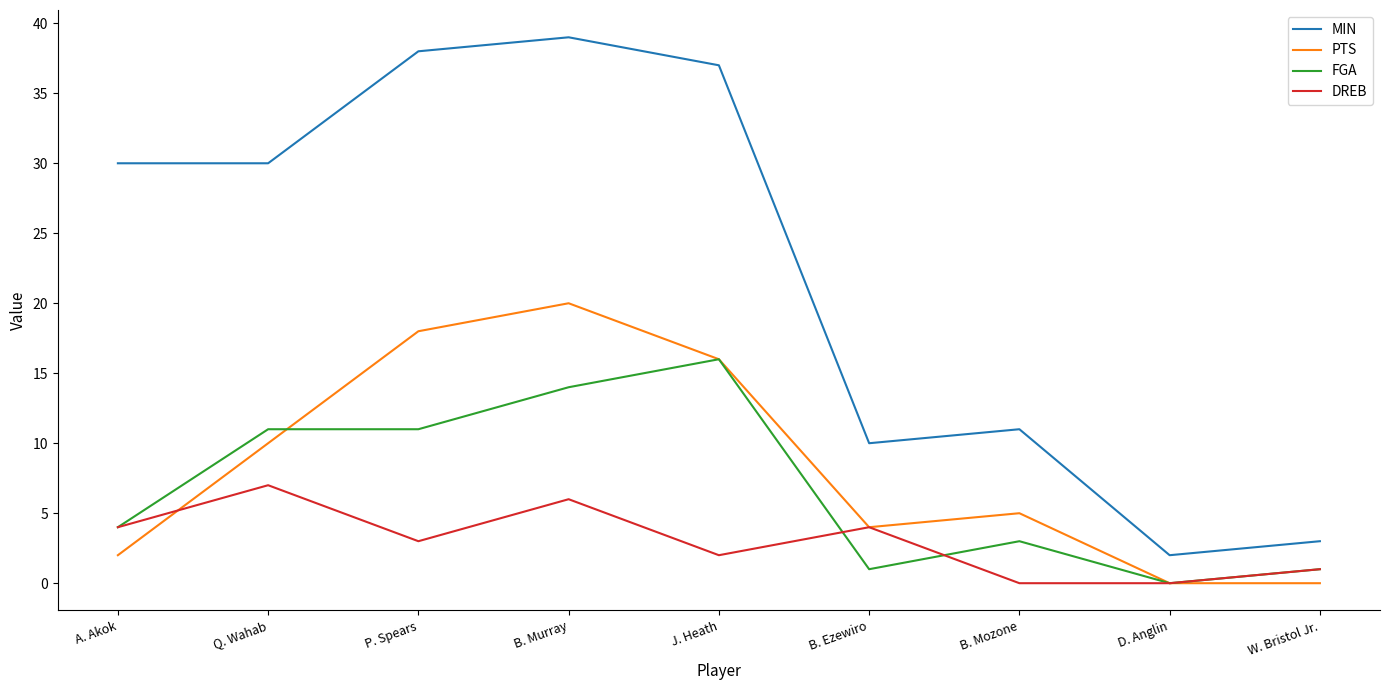

Which series has the largest range (max minus min)?

MIN